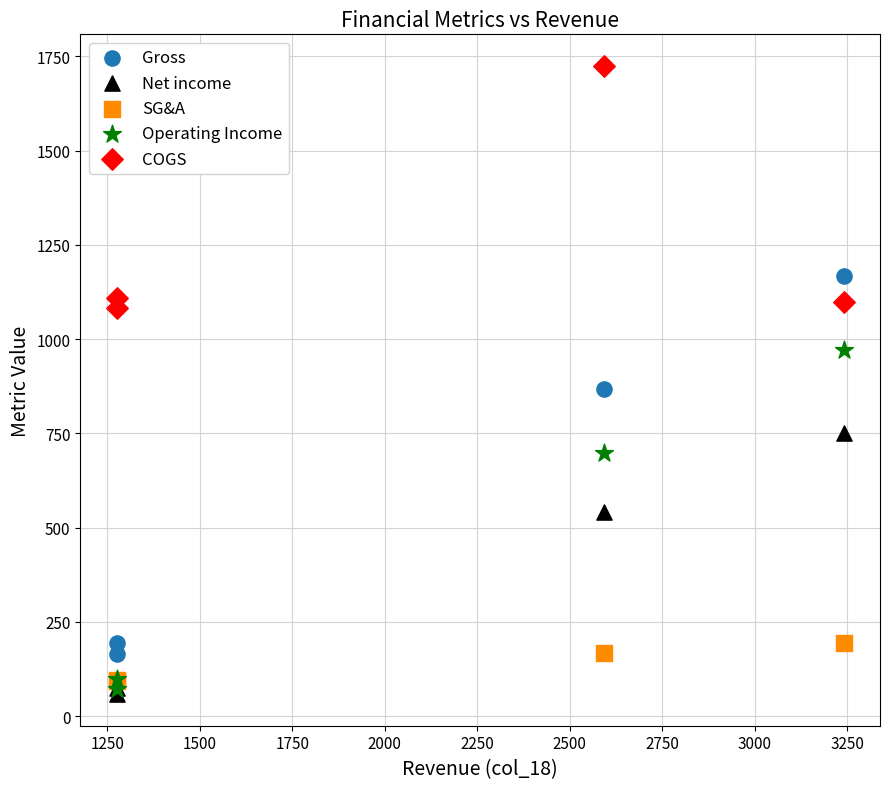

In the Net income series, what Y value is closest to 403?

541.4